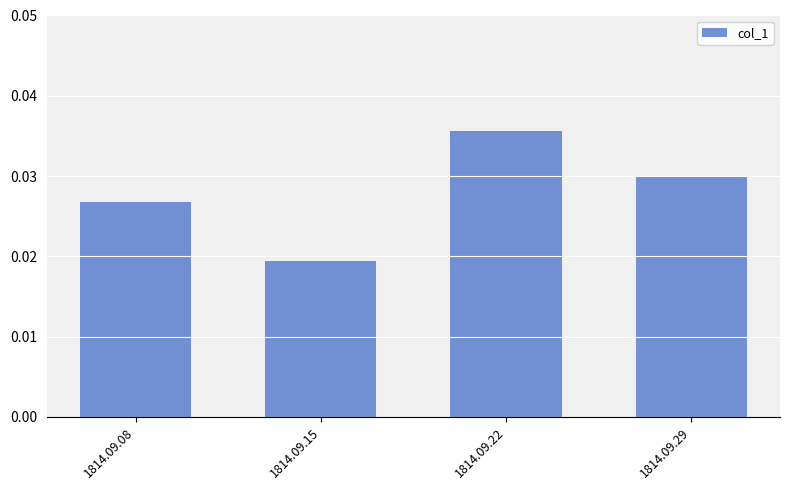

Which has a higher value, 1814.09.08 or 1814.09.15?

1814.09.08